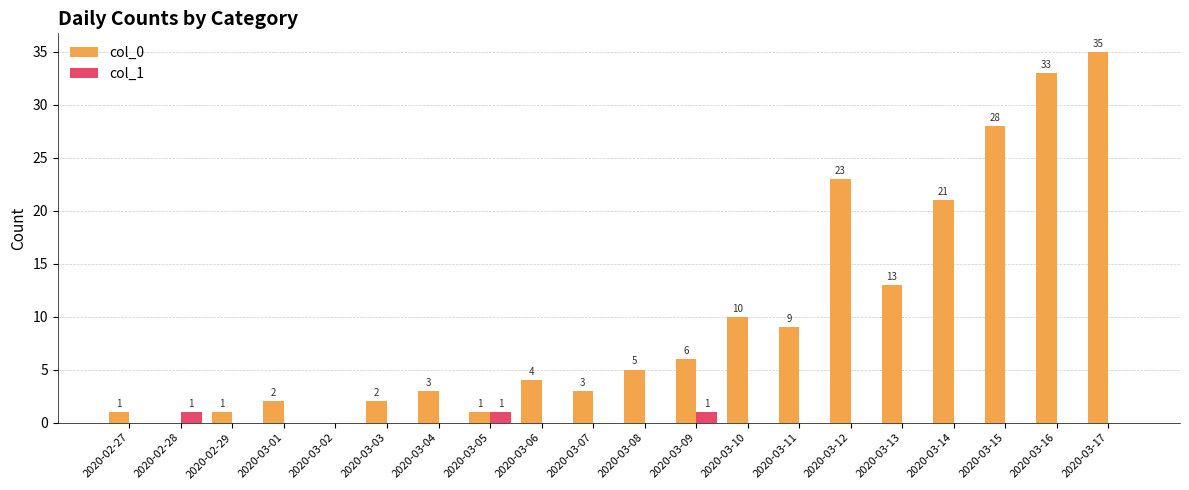

True or false: col_0 has a value of 21 at 2020-03-14.

True